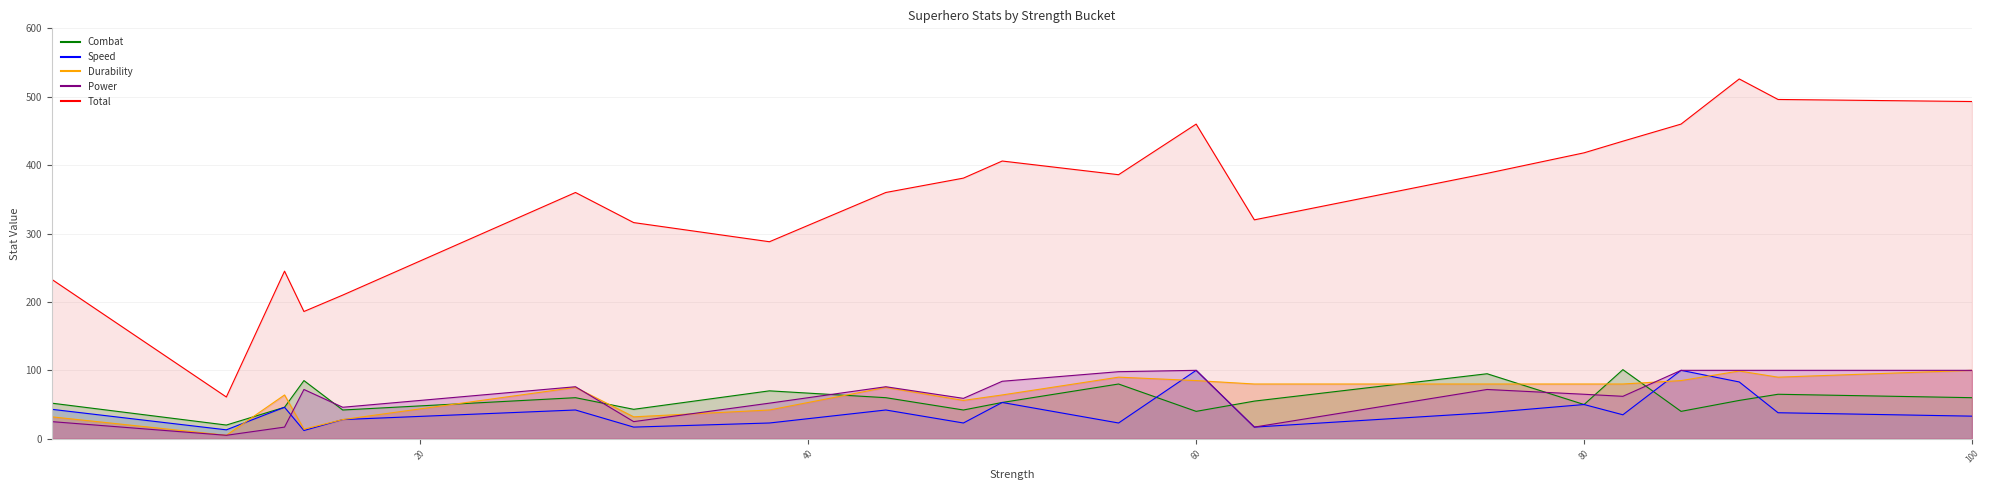

Reading left to right, extract all data points from this chart.

Combat: 1=52	10=20	13=46	14=85	16=42	28=60	31=43	38=70	44=60	48=42	50=53	56=80	60=40	63=55	75=95	80=50	82=101	85=40	88=56	90=65	100=60
Speed: 1=43	10=13	13=46	14=12	16=28	28=42	31=17	38=23	44=42	48=23	50=53	56=23	60=100	63=17	75=38	80=50	82=35	85=100	88=83	90=38	100=33
Durability: 1=32	10=5	13=64	14=14	16=28	28=75	31=32	38=42	44=75	48=56	50=64	56=90	60=85	63=80	75=80	80=80	82=80	85=85	88=99	90=90	100=100
Power: 1=25	10=5	13=17	14=72	16=46	28=76	31=25	38=52	44=76	48=59	50=84	56=98	60=100	63=17	75=72	80=65	82=62	85=100	88=100	90=100	100=100
Total: 1=233	10=61	13=245	14=186	16=210	28=360	31=316	38=288	44=360	48=381	50=406	56=386	60=460	63=320	75=388	80=418	82=435	85=460	88=526	90=496	100=493